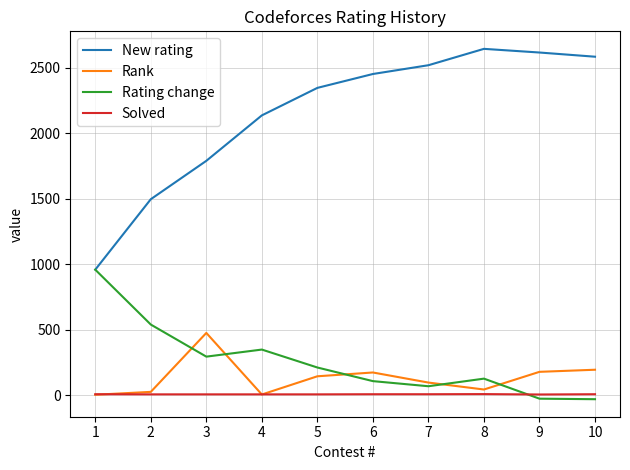

Between which two adjacent categories do Solved and Rating change first intersect?

8 and 9